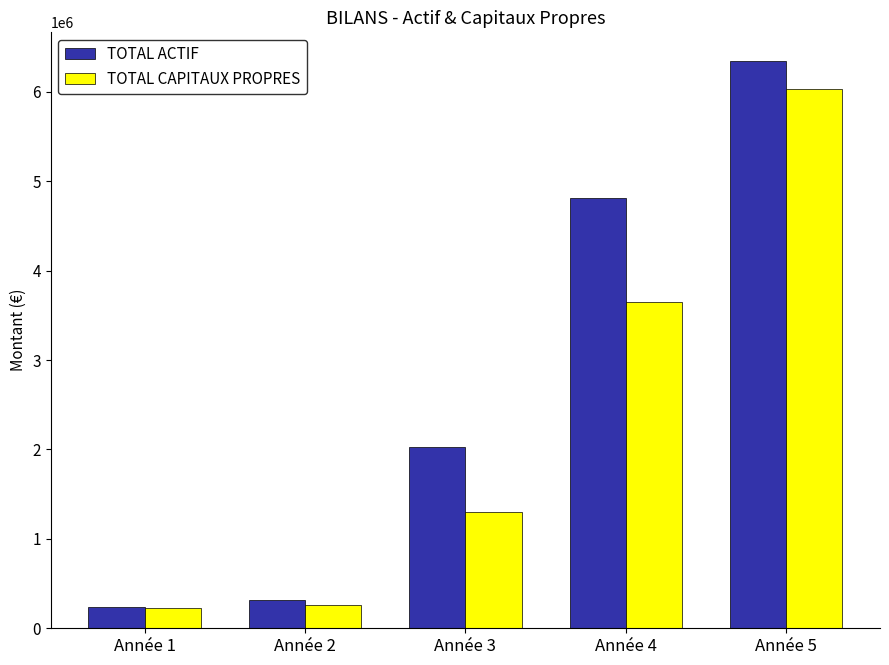

Rank the series at Année 4 from highest to lowest value.

TOTAL ACTIF, TOTAL CAPITAUX PROPRES